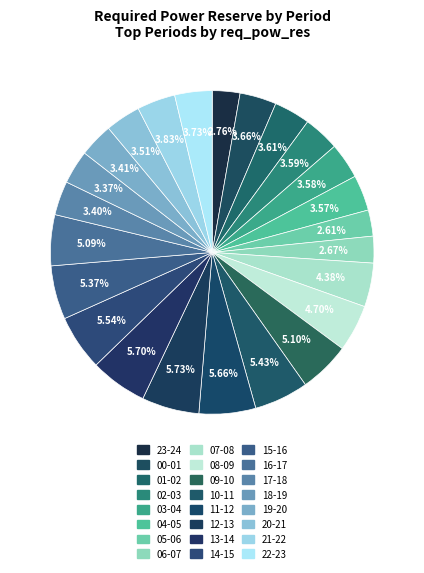

Which slice is the largest?

12-13